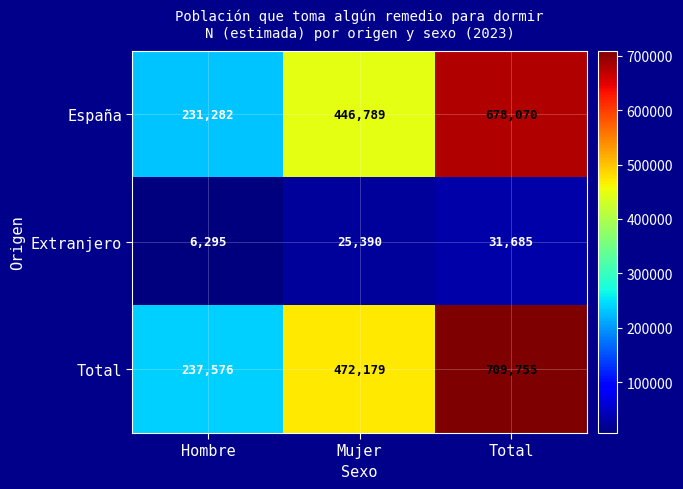

How many España values are between 231282 and 678070?

3